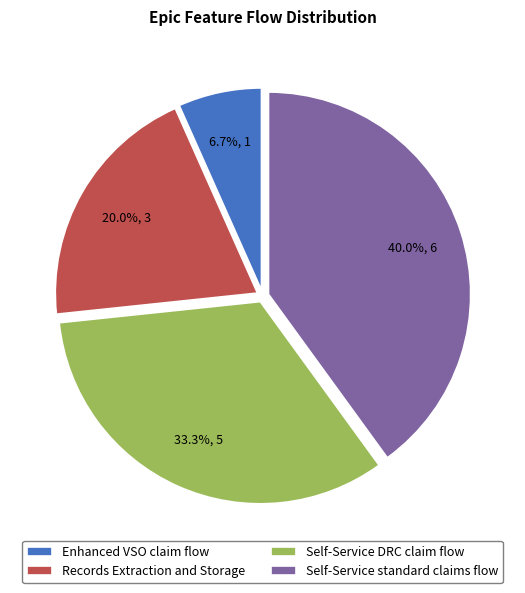

What is the ratio of the value at Records Extraction and Storage to the value at Self-Service standard claims flow?

0.5